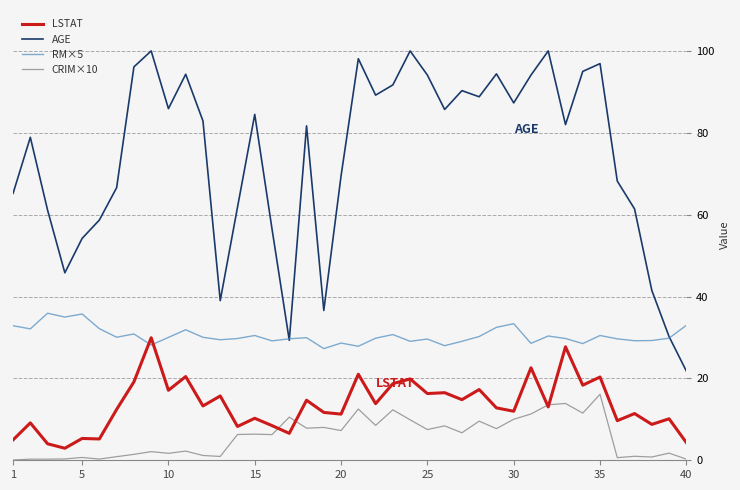

What is the maximum value shown in the chart?

100.0